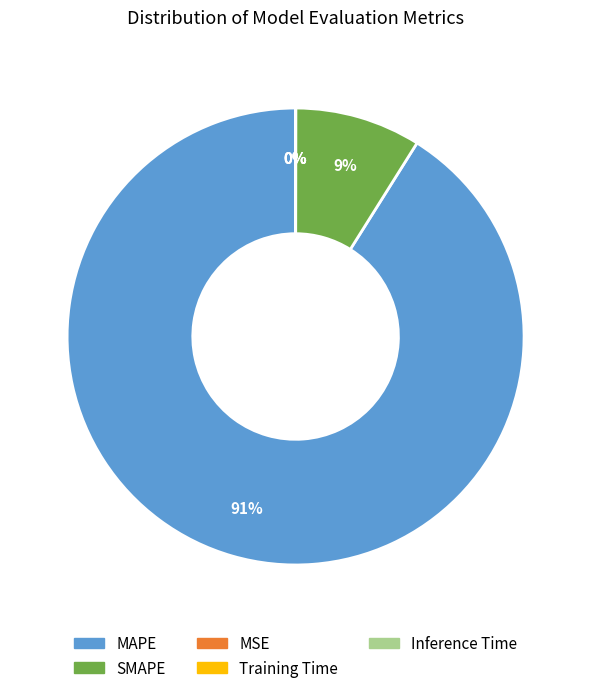

Does SMAPE represent more than half of the total?

No